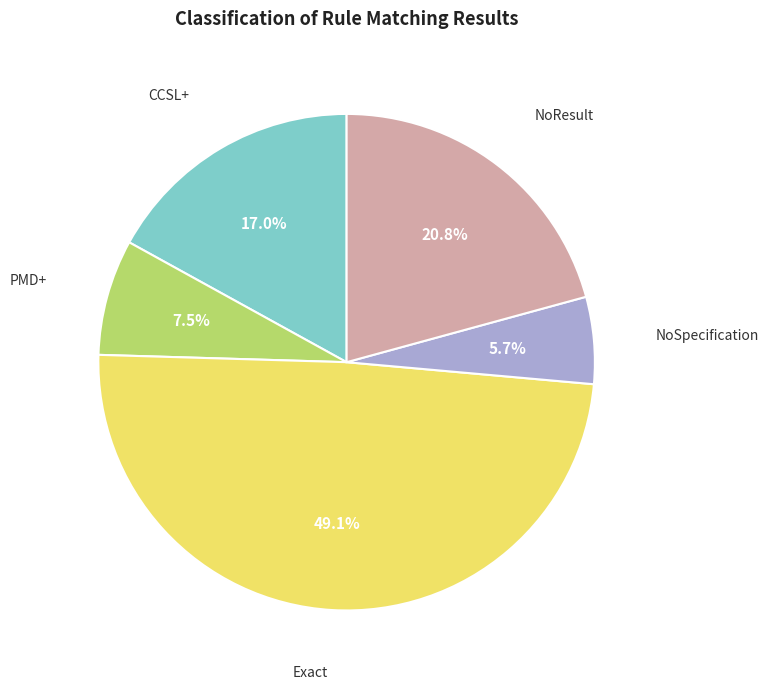

How many slices are in this pie chart?

5